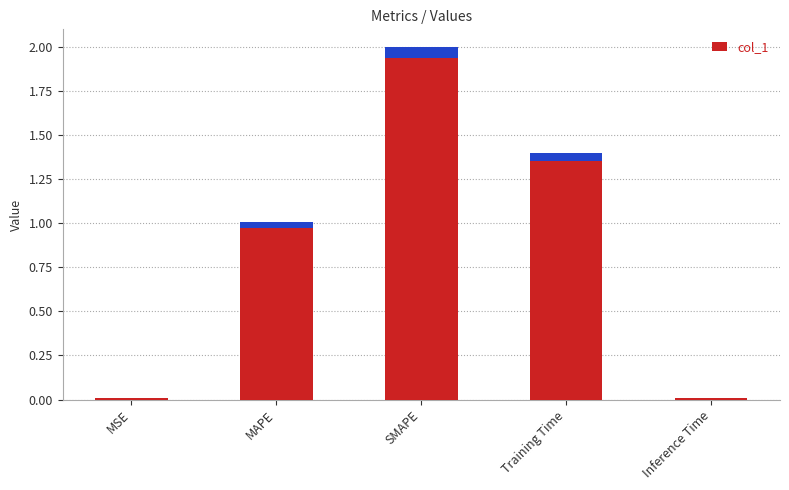

List the labels in order of value, smallest first.

Inference Time, MSE, MAPE, Training Time, SMAPE